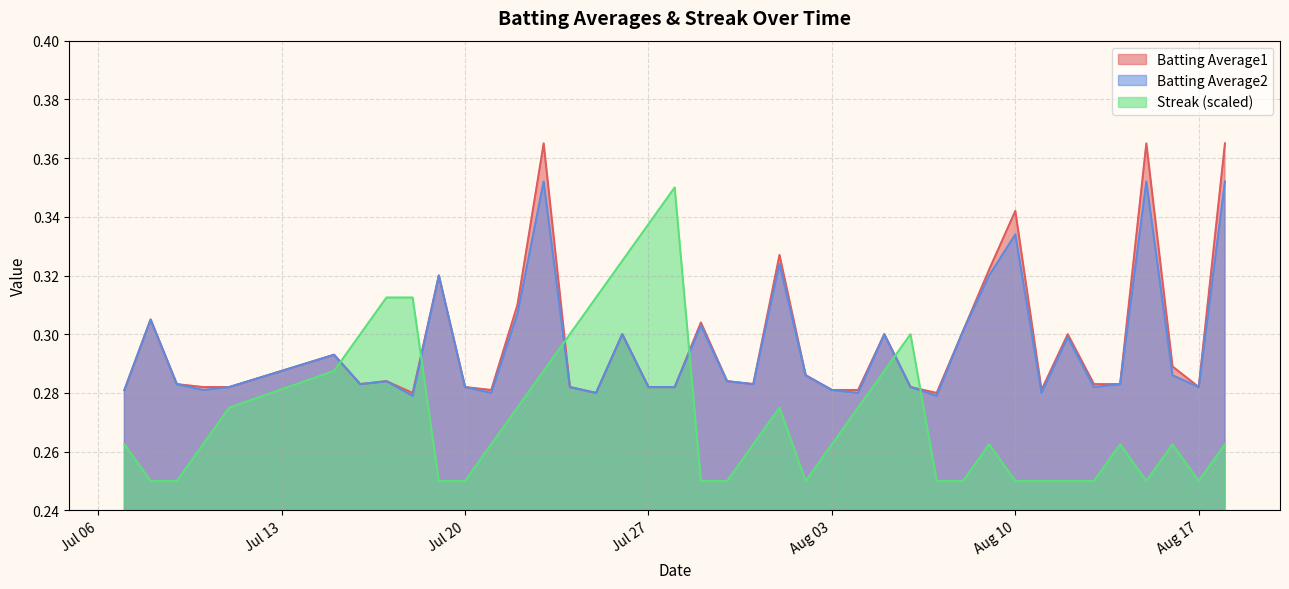

At how many categories does at least one series exceed 0?

40